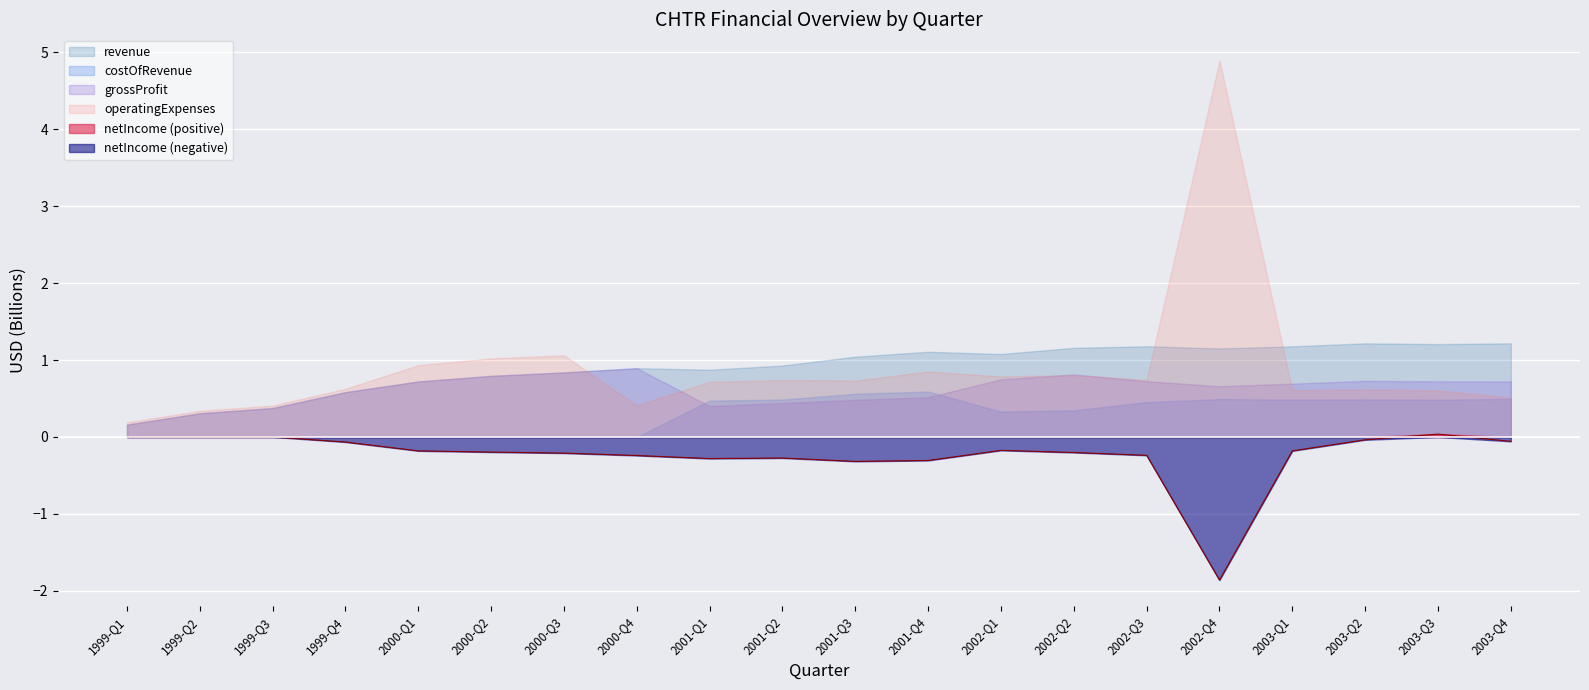

Where is grossProfit nearest to the value 0?

1999-Q1